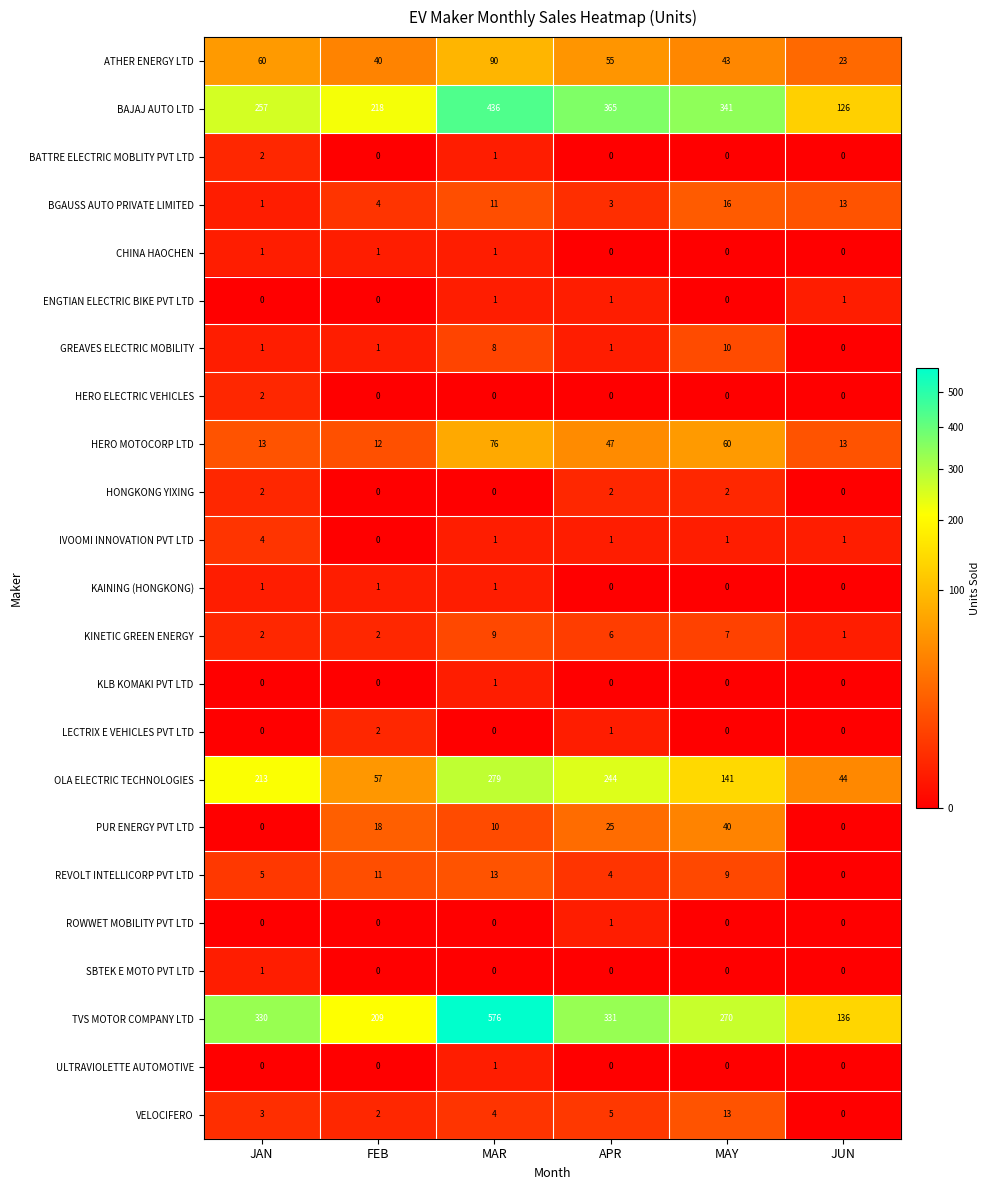

What is the average value of the TVS MOTOR COMPANY LTD series?

309